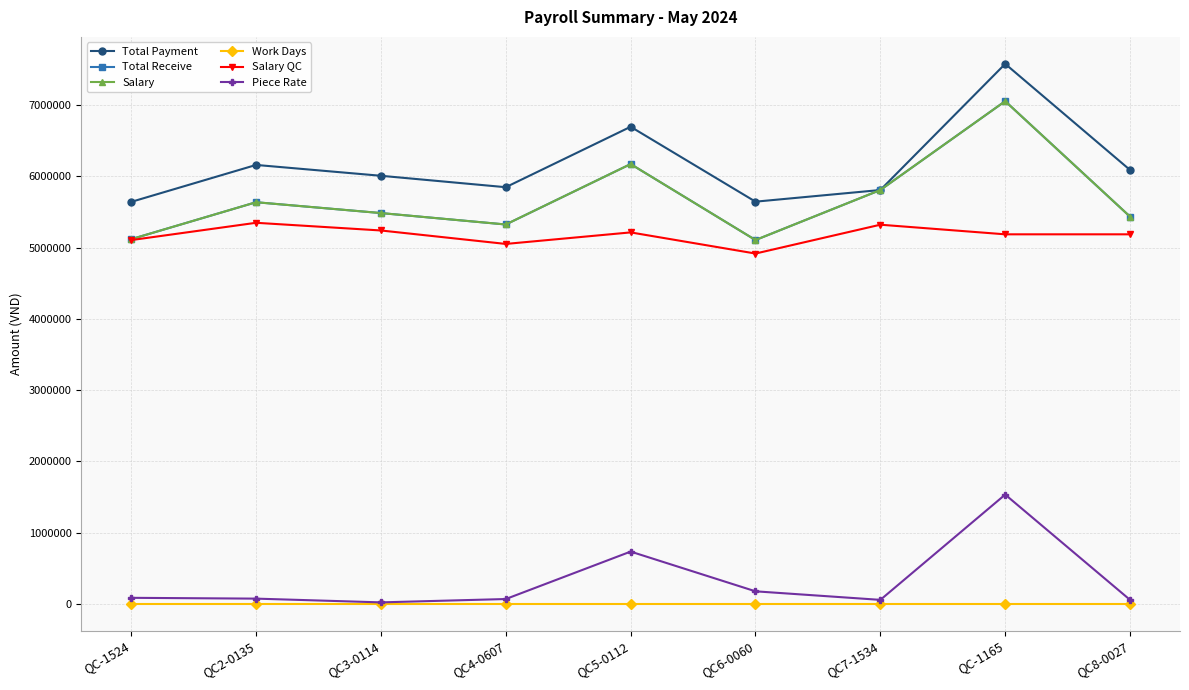

Does the chart have visible grid lines?

Yes